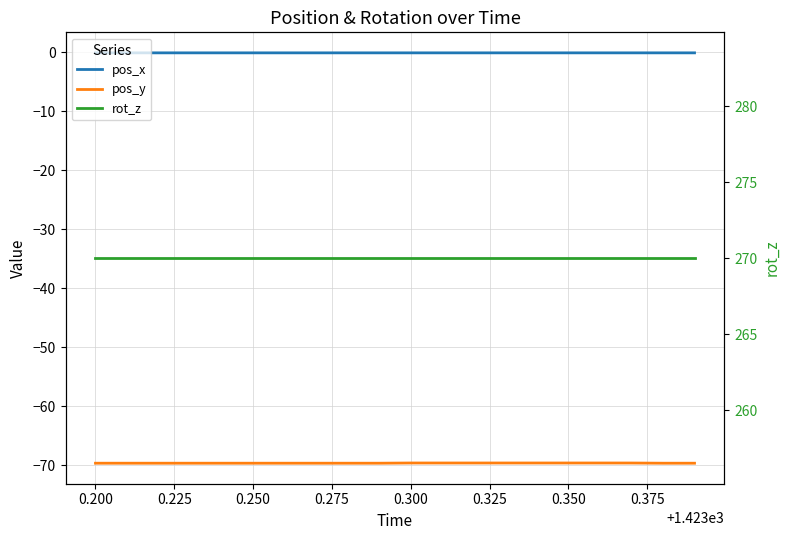

What is the average value of the pos_x series?

-0.1